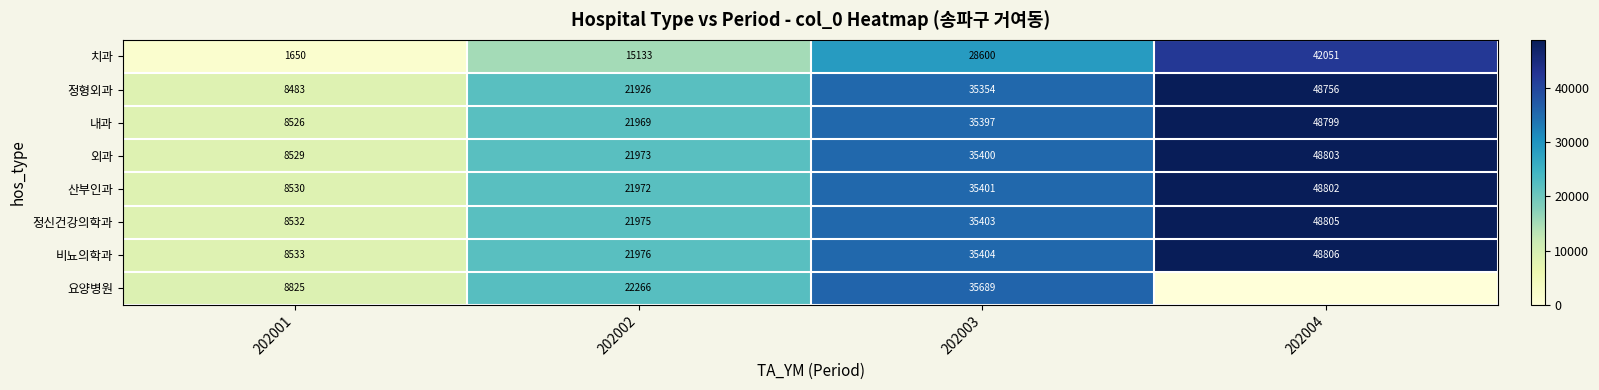

At which category does the chart reach its minimum across all series?

202004